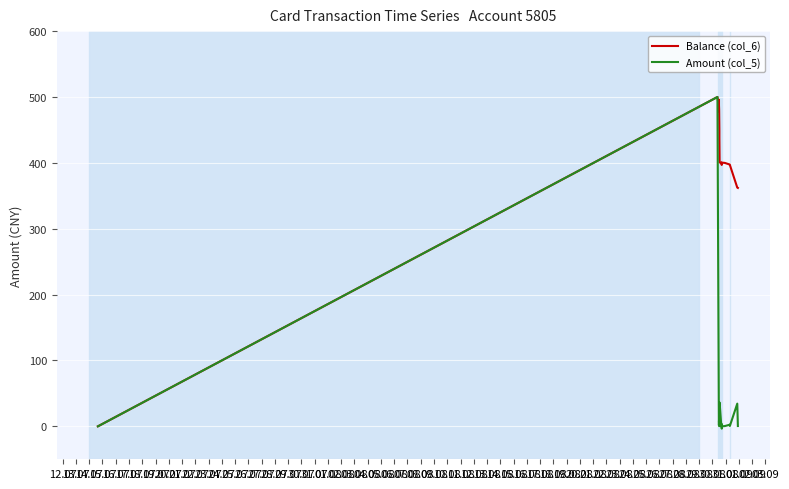

What is the greatest value displayed?

500.0